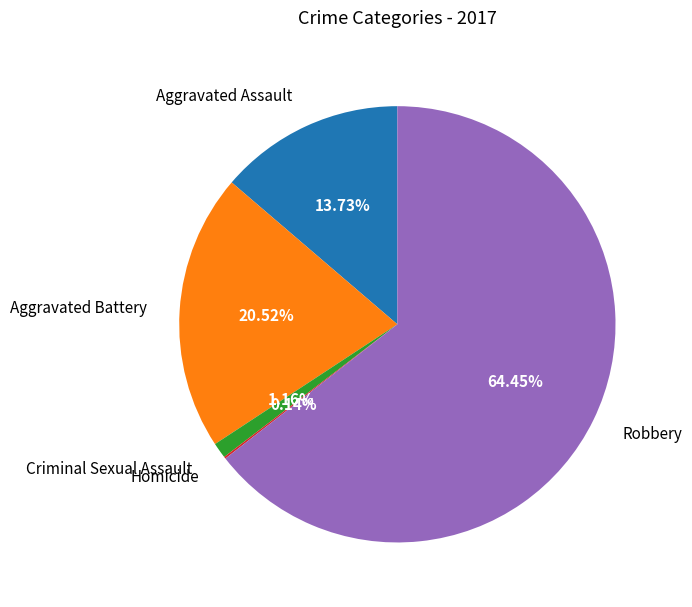

To the nearest percent, what is the combined percentage of Aggravated Battery and Aggravated Assault?

34%